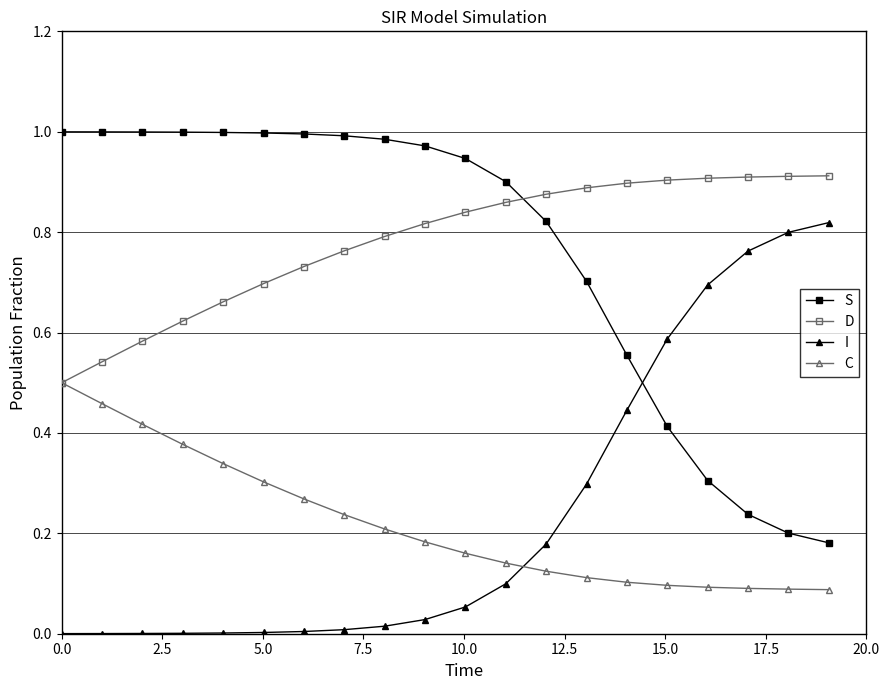

List the series in order of their peak value, highest first.

S, D, I, C